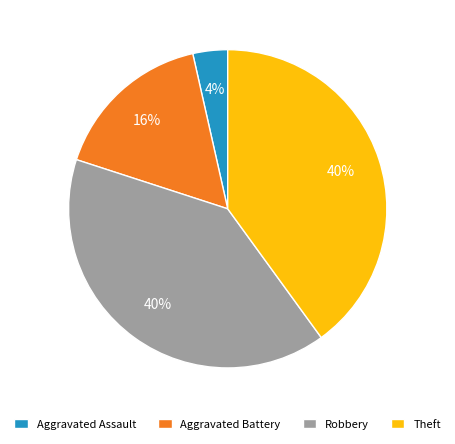

Which has a higher value, Theft or Aggravated Battery?

Theft